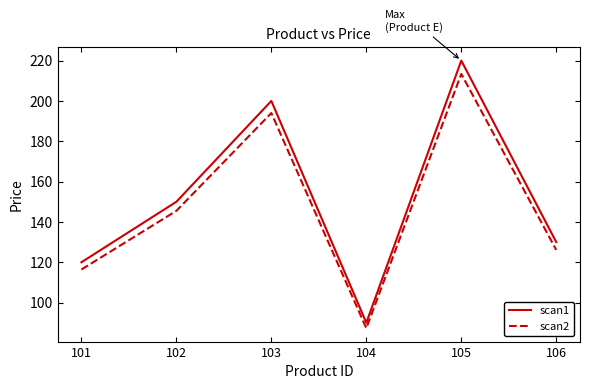

At how many categories does at least one series exceed 196?

2